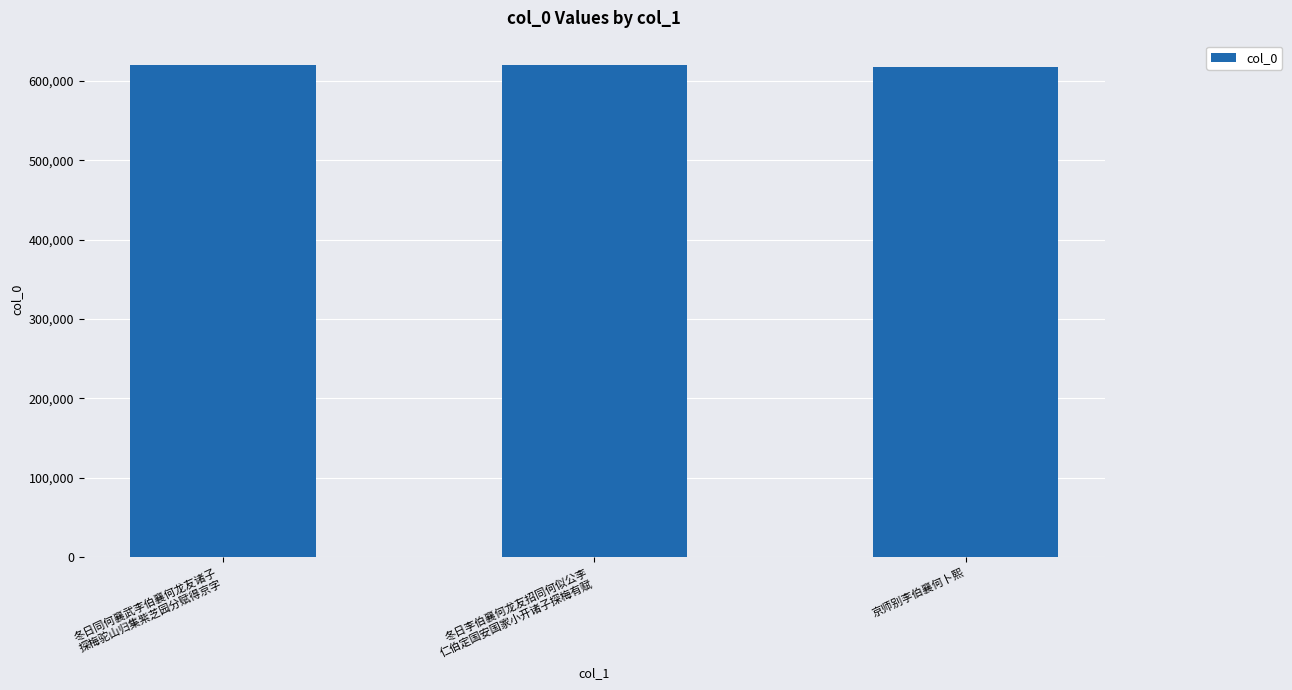

What is the greatest value displayed?

619676